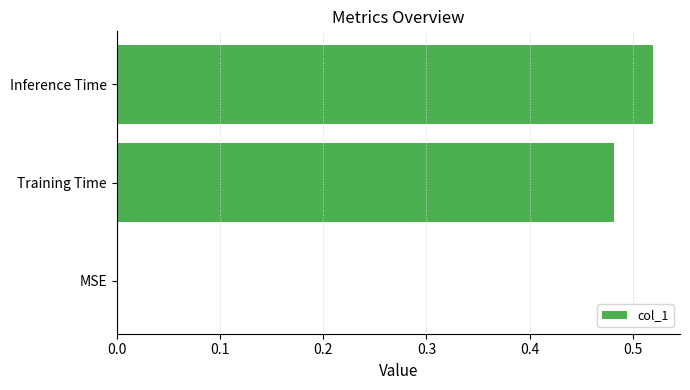

How many values are between 0 and 1?

3